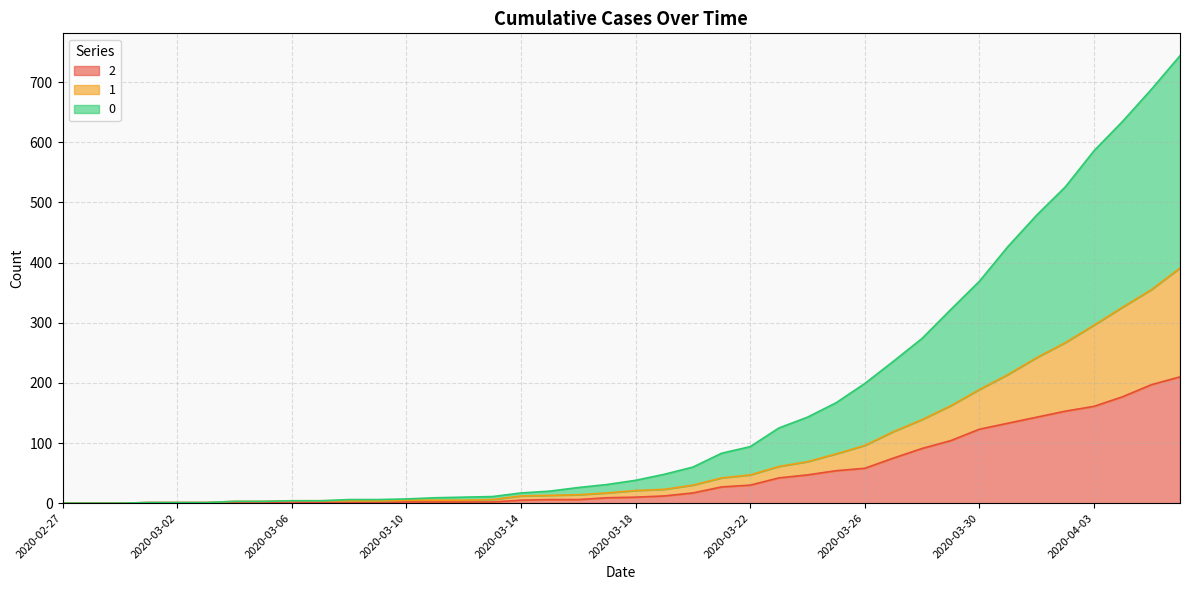

What is the difference between the maximum and minimum values in the 2 series?

210